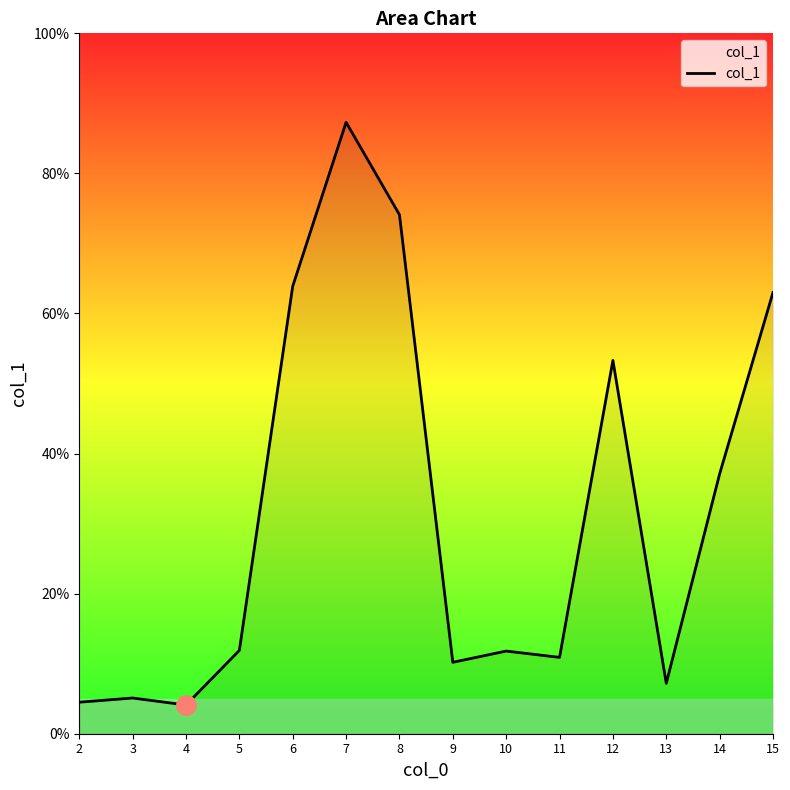

What is the difference between the maximum and minimum values?

83.2